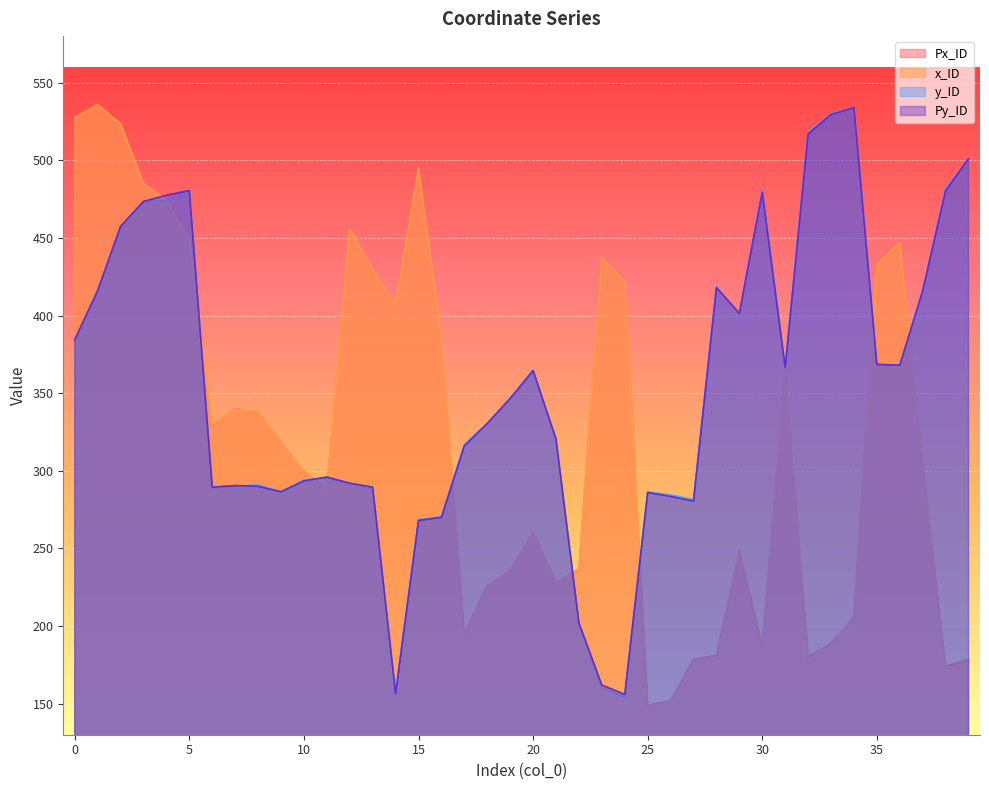

The value of Py_ID at 22 is 330.5. True or false?

False